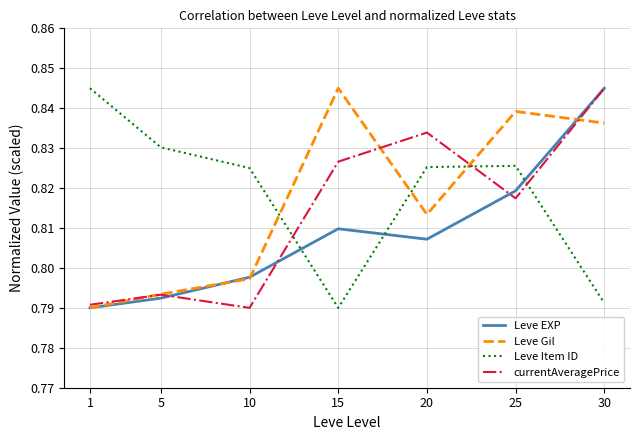

In Leve Gil, how many points are lower than both neighbors (excluding endpoints)?

1